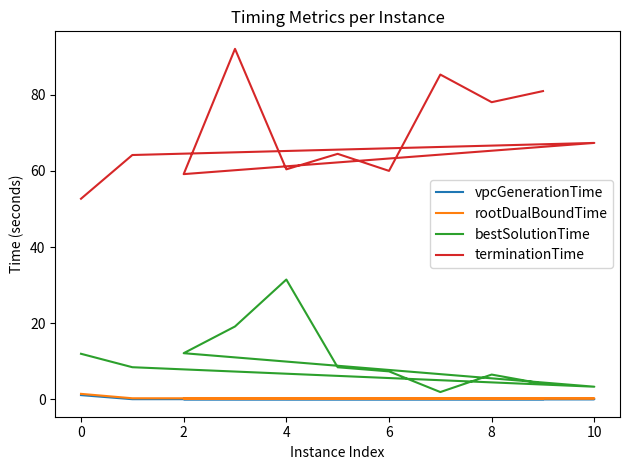

True or false: rootDualBoundTime and bestSolutionTime cross at least once.

False